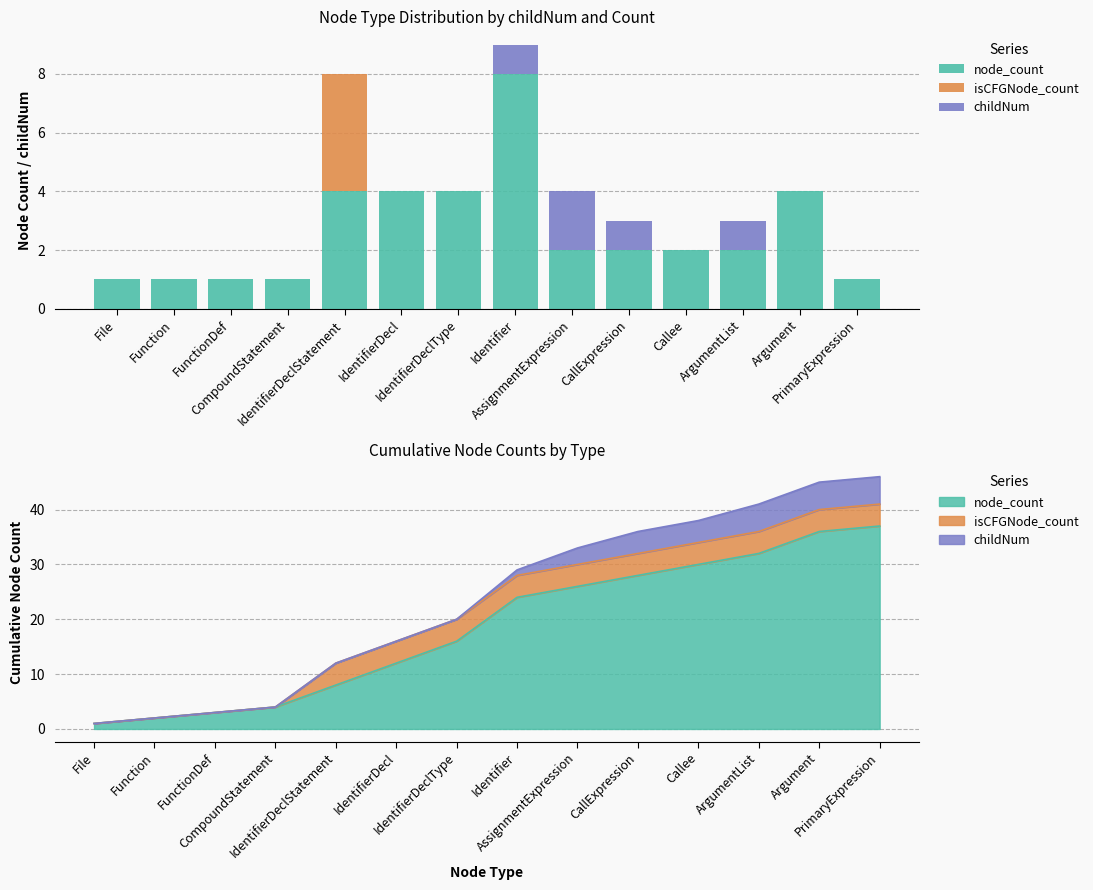

What position from the right is Function?

13